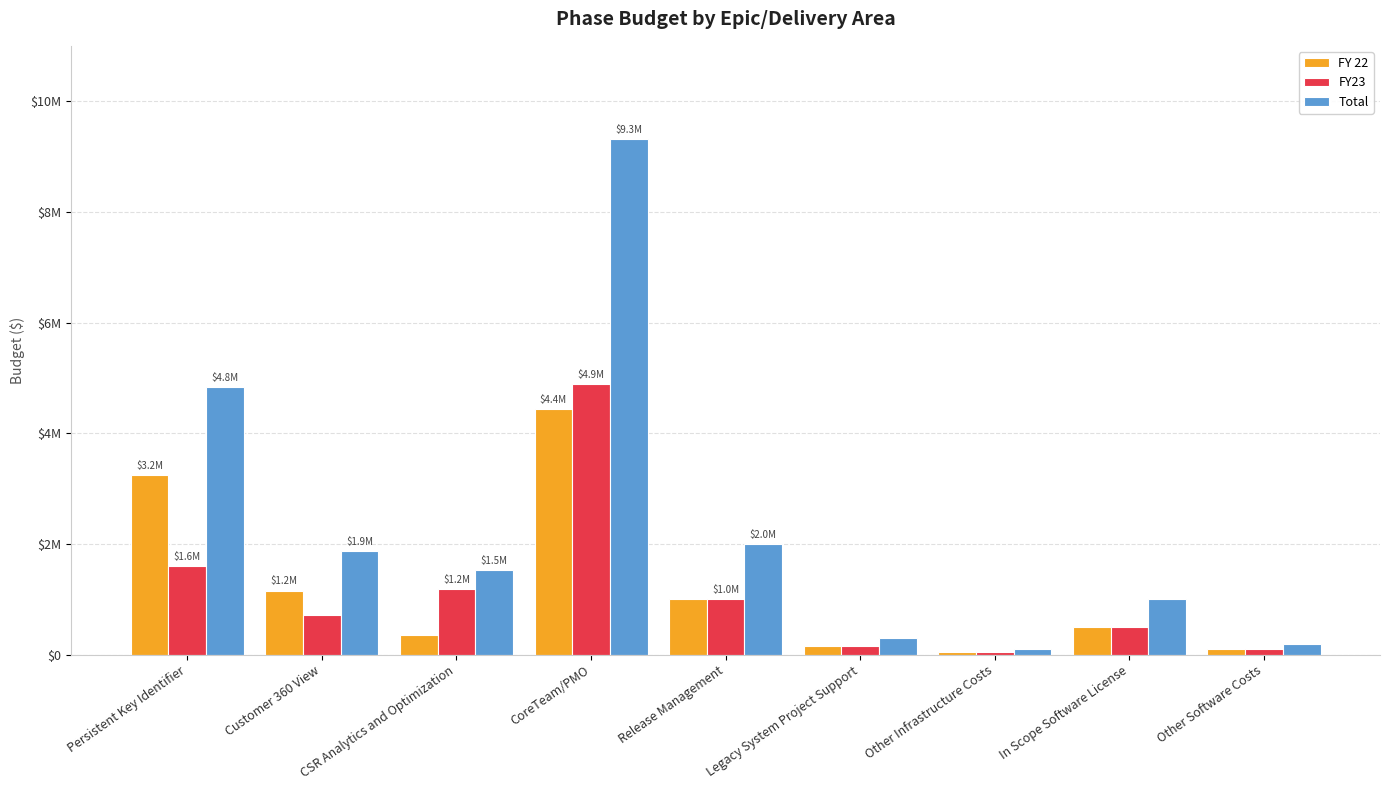

Reading right to left, list all the values displayed in this chart.

FY 22: Other Software Costs=100000	In Scope Software License=500000	Other Infrastructure Costs=50000	Legacy System Project Support=150000	Release Management=1000000	CoreTeam/PMO=4434375	CSR Analytics and Optimization=353125	Customer 360 View=1155625	Persistent Key Identifier=3247500
FY23: Other Software Costs=100000	In Scope Software License=500000	Other Infrastructure Costs=50000	Legacy System Project Support=150000	Release Management=1000006	CoreTeam/PMO=4885000	CSR Analytics and Optimization=1180625	Customer 360 View=715625	Persistent Key Identifier=1591875
Total: Other Software Costs=200000	In Scope Software License=1000000	Other Infrastructure Costs=100000	Legacy System Project Support=300000	Release Management=2000006	CoreTeam/PMO=9319375	CSR Analytics and Optimization=1533750	Customer 360 View=1871250	Persistent Key Identifier=4839375